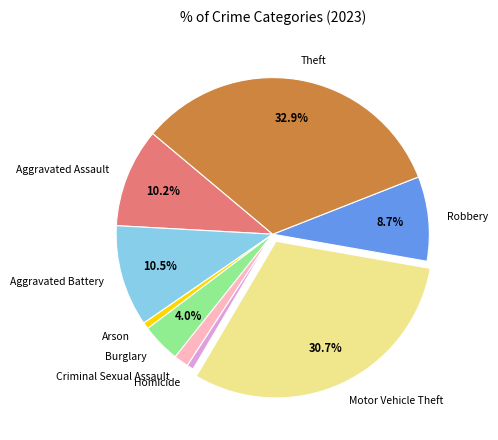

To the nearest percent, what portion does Burglary represent?

4%